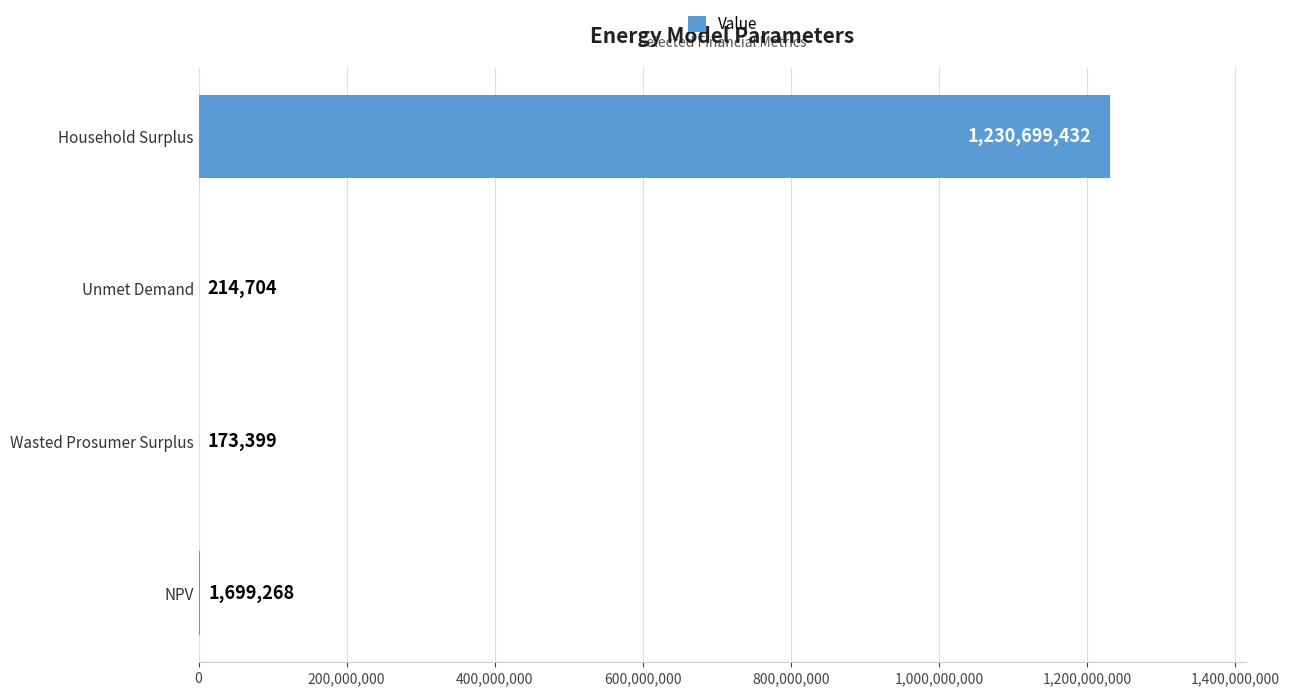

The value at Household Surplus is 1230699431.6. True or false?

True